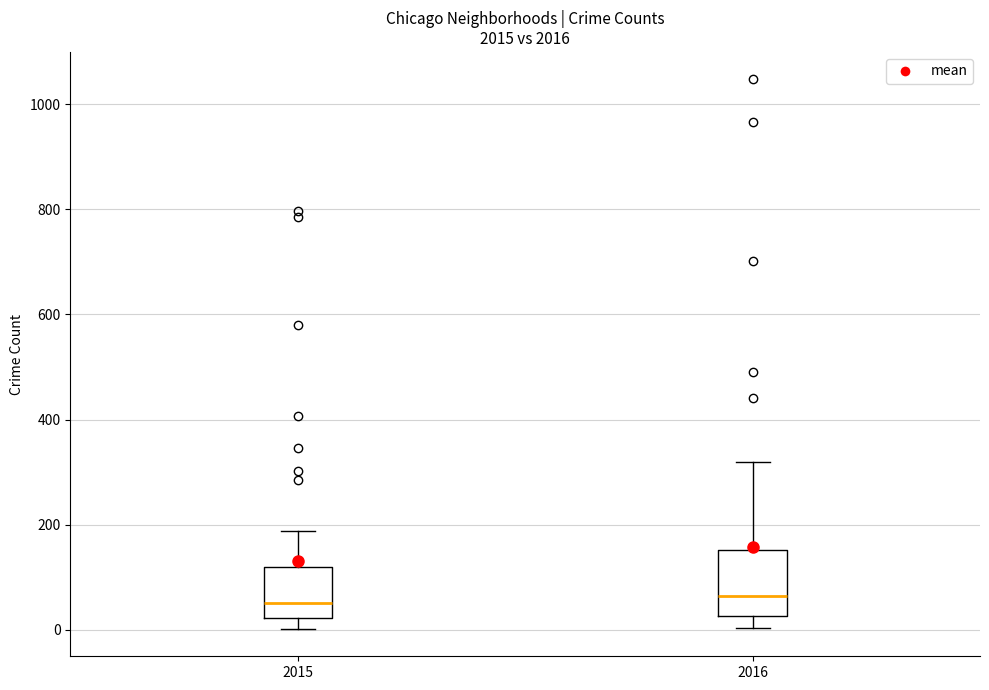

Where is the lower edge of the box at x = 2016 on the y-axis? The values are not printed on the chart, so give them approximately, as read against the axis.

20